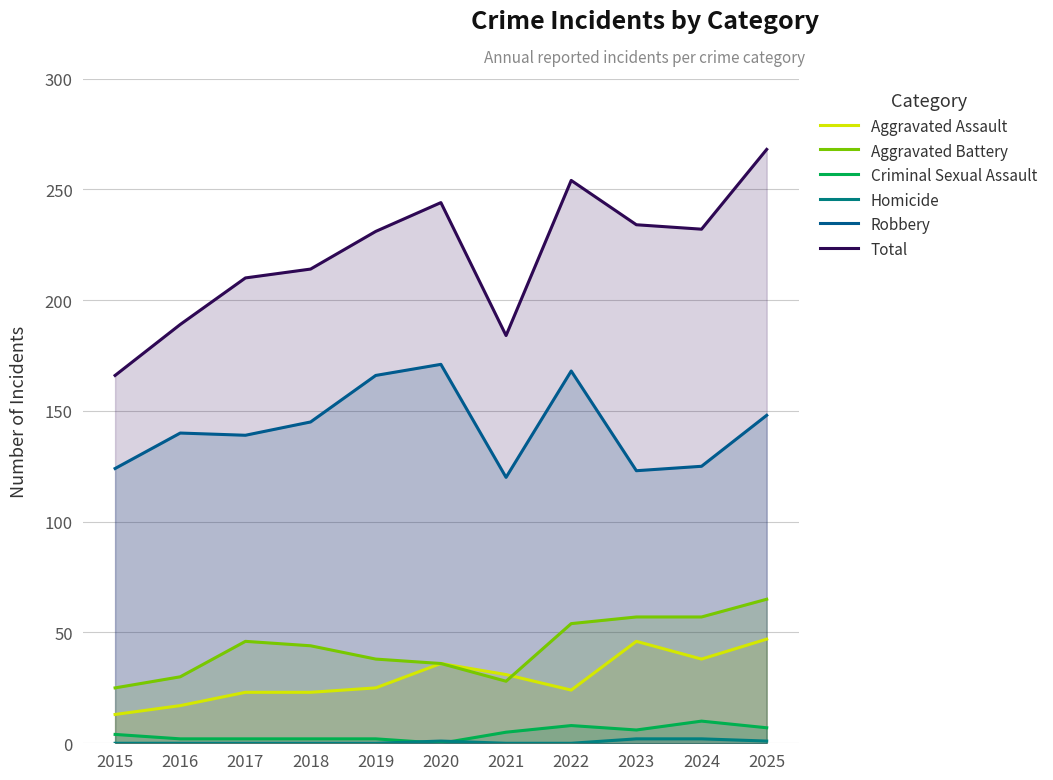

At which label does Aggravated Assault first exceed 25?

2020